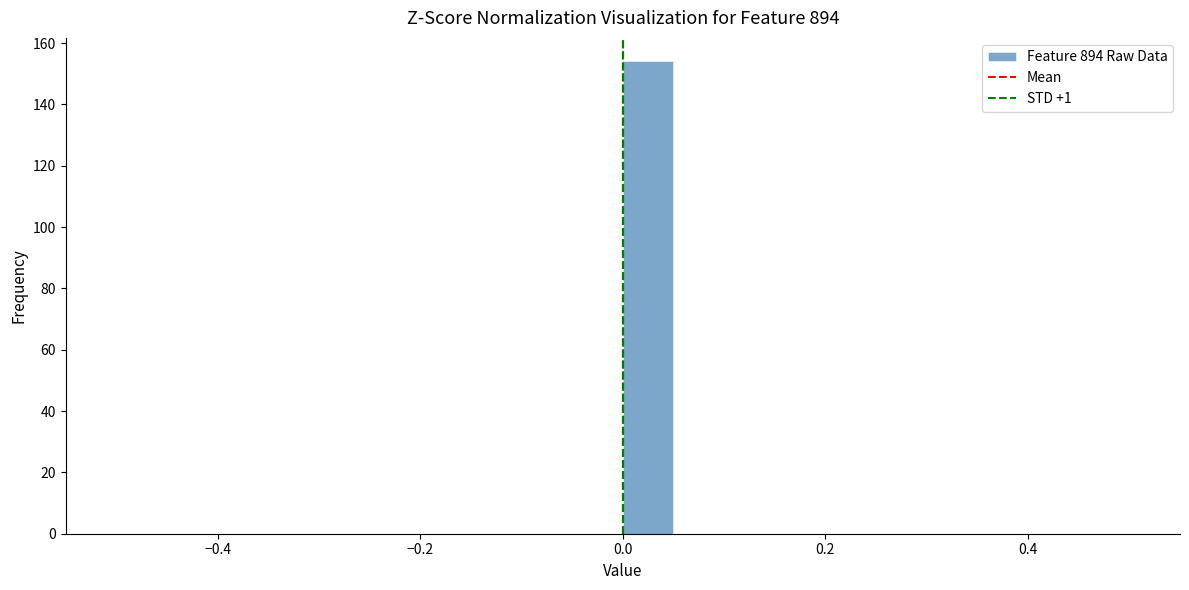

Around what value on the x-axis is the tallest bar? Give the approximate position of its centre, as read against the axis.

0.02